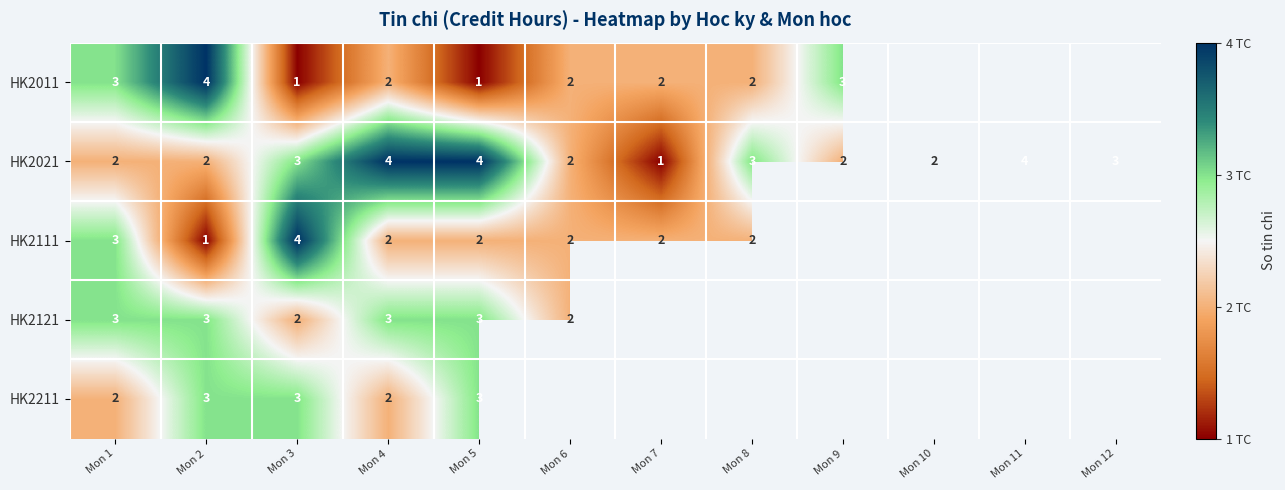

Which category has the lowest value across all series?

Mon 3